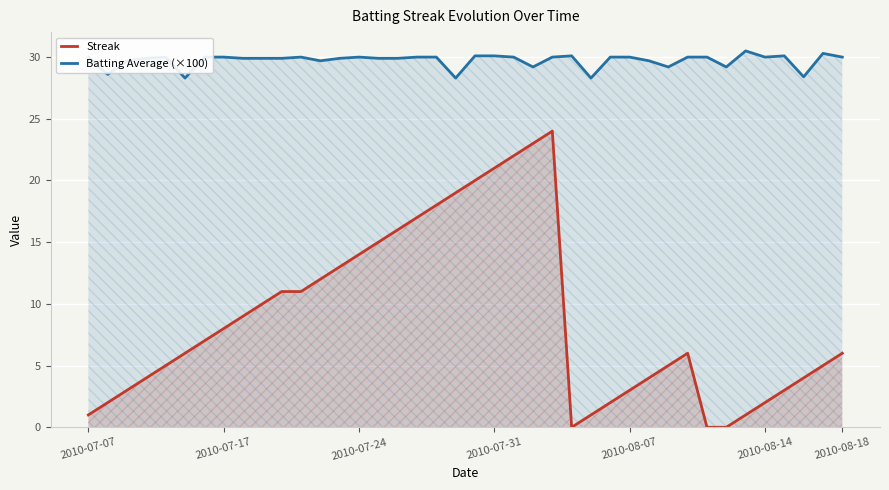

True or false: Batting Average (×100) and Streak cross at least once.

False